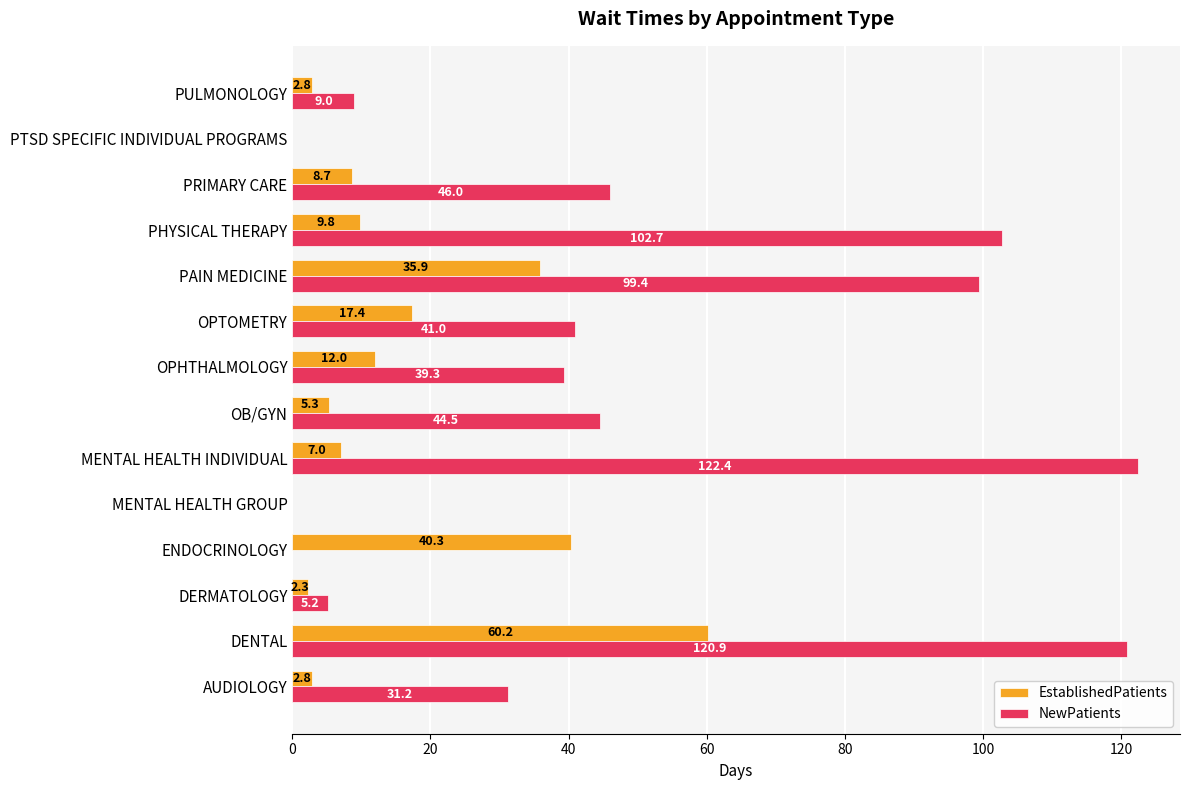

How many series are shown in this chart?

2